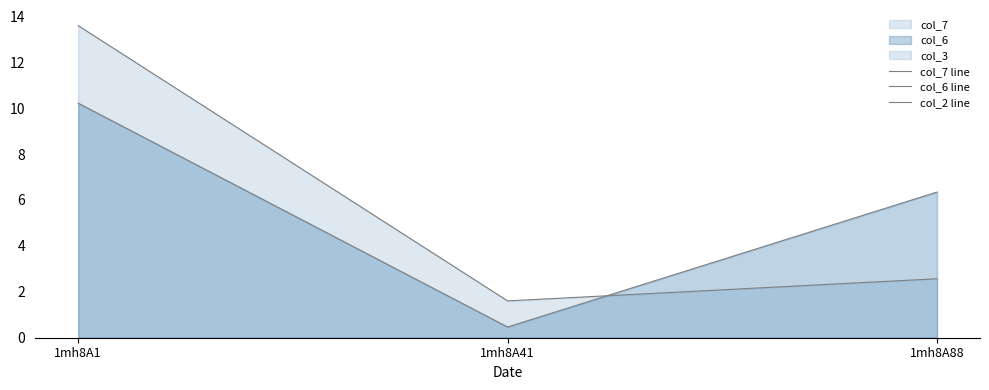

Between 1mh8A1 and 1mh8A88, which is larger?

1mh8A1